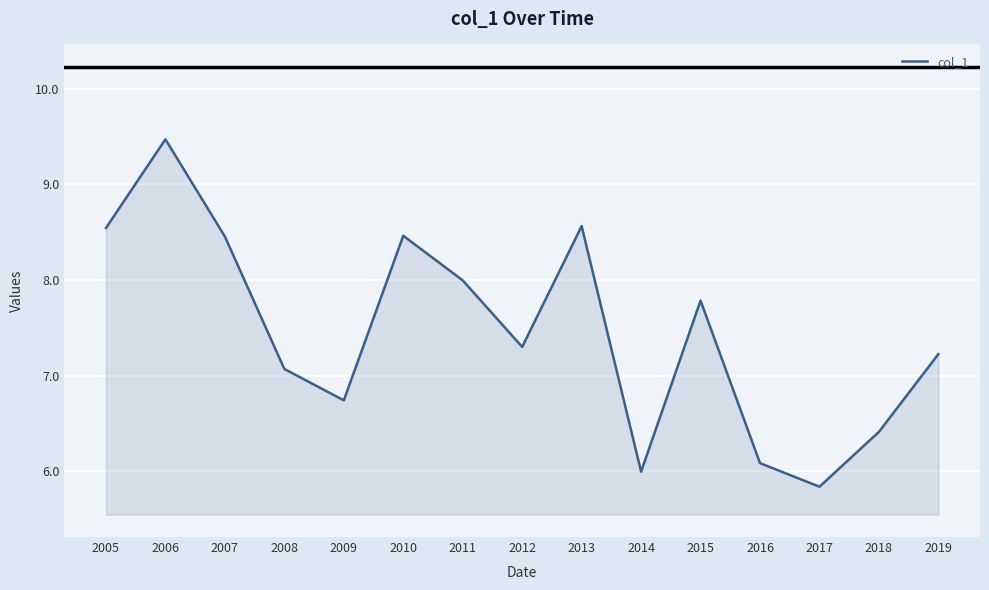

Does the chart display data point markers on the line(s)?

No